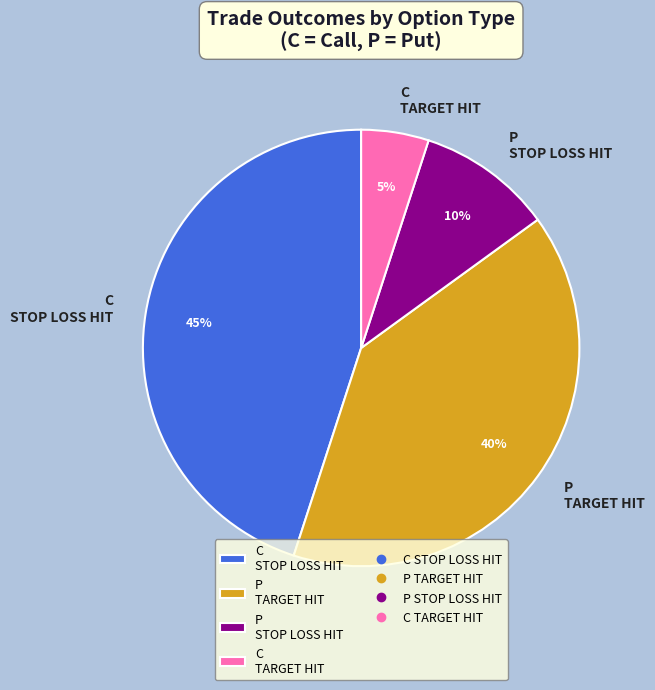

What is the ratio of the value at C STOP LOSS HIT to the value at C TARGET HIT?

9.0